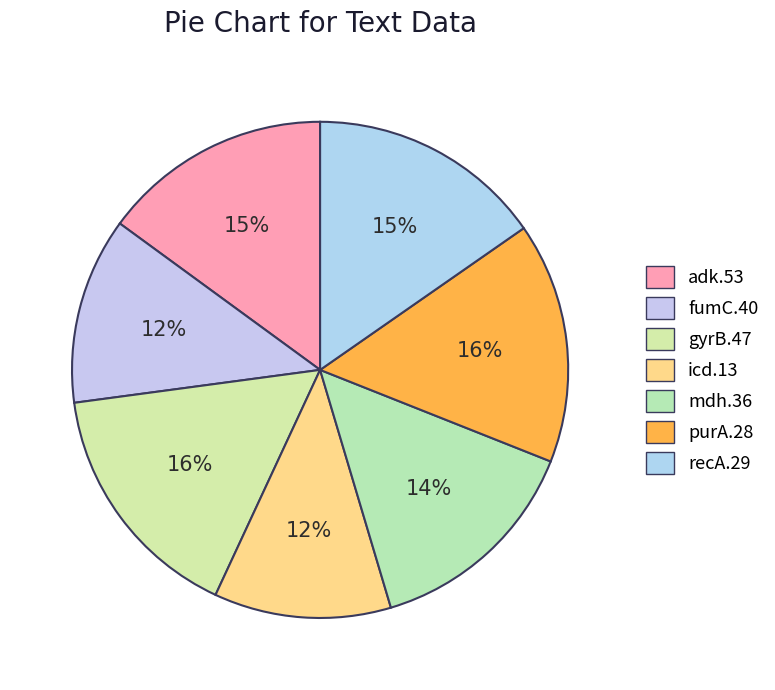

To the nearest percent, what is the difference between the largest and smallest slice percentages?

4%